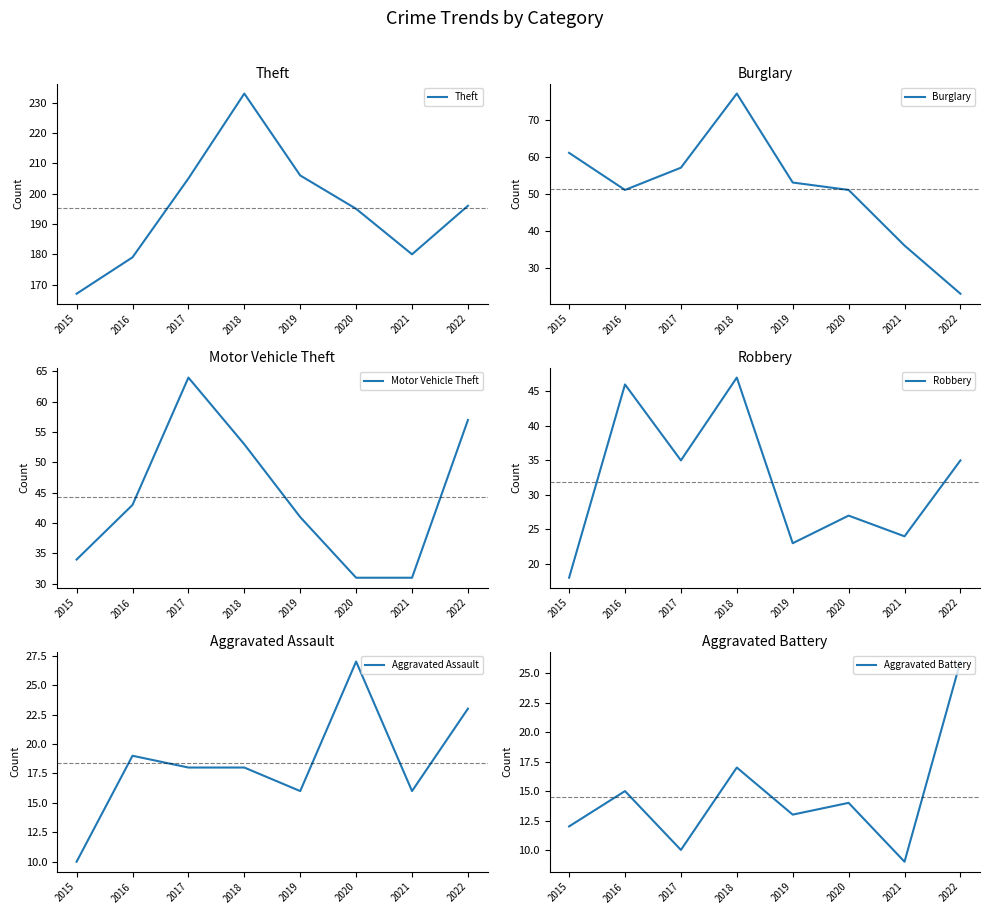

Where is the first local maximum for Aggravated Assault?

2016